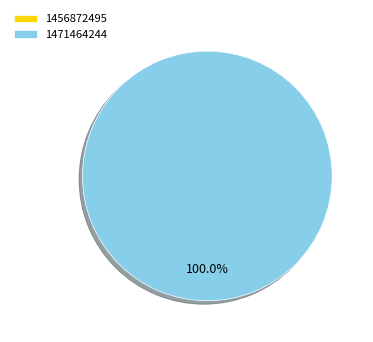

Does any single category account for the majority?

Yes